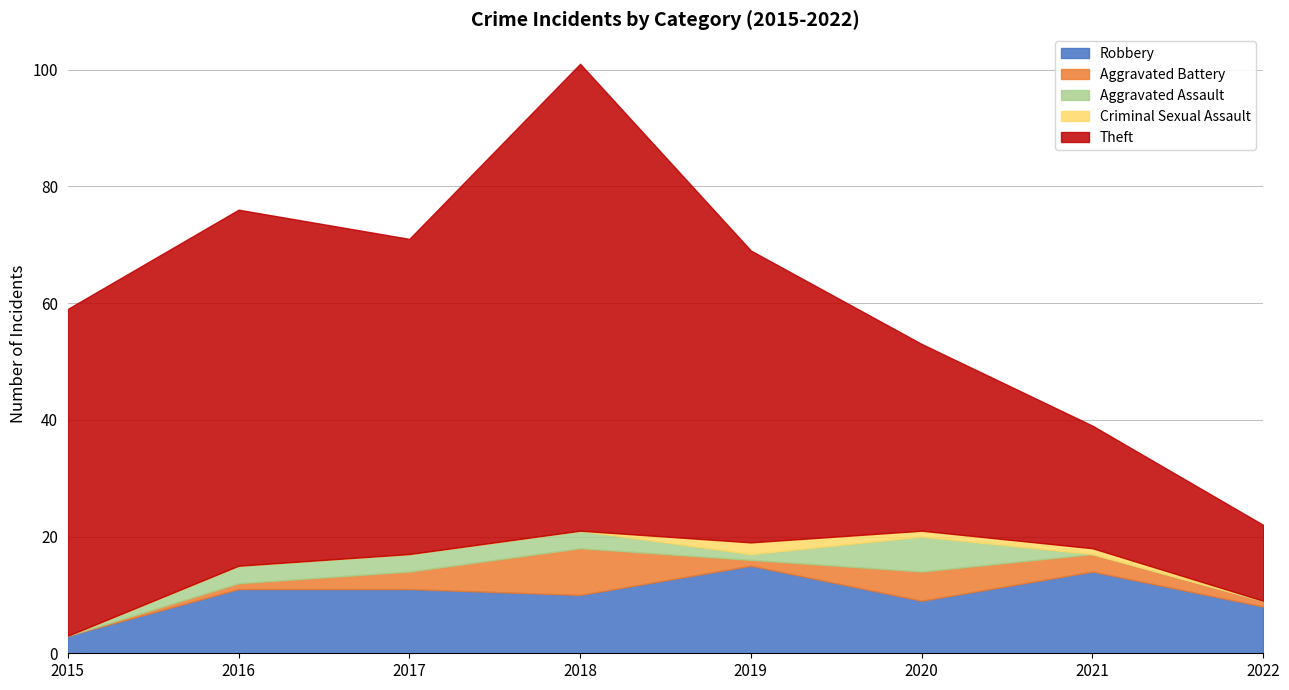

What are all the series names shown in the legend?

Robbery, Aggravated Battery, Aggravated Assault, Criminal Sexual Assault, Theft